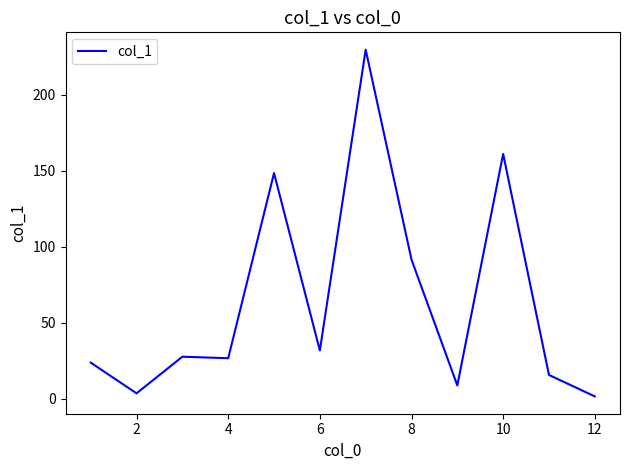

What is the maximum value shown in the chart?

229.7